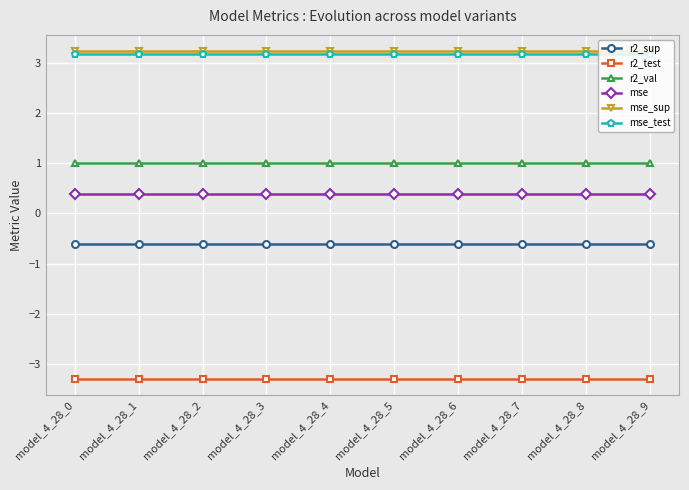

The mse_sup series shows 2.2 at model_4_28_5. True or false?

False